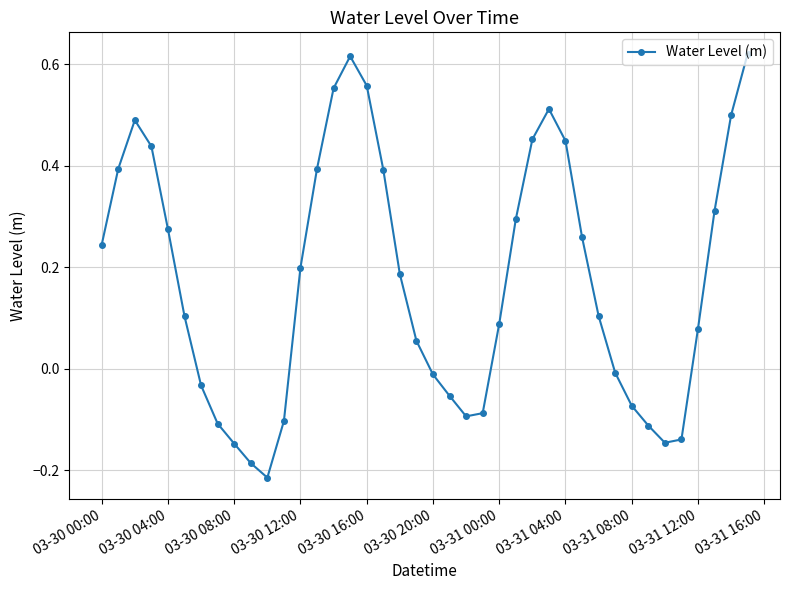

True or false: the data has more than 2 interior local peaks.

True